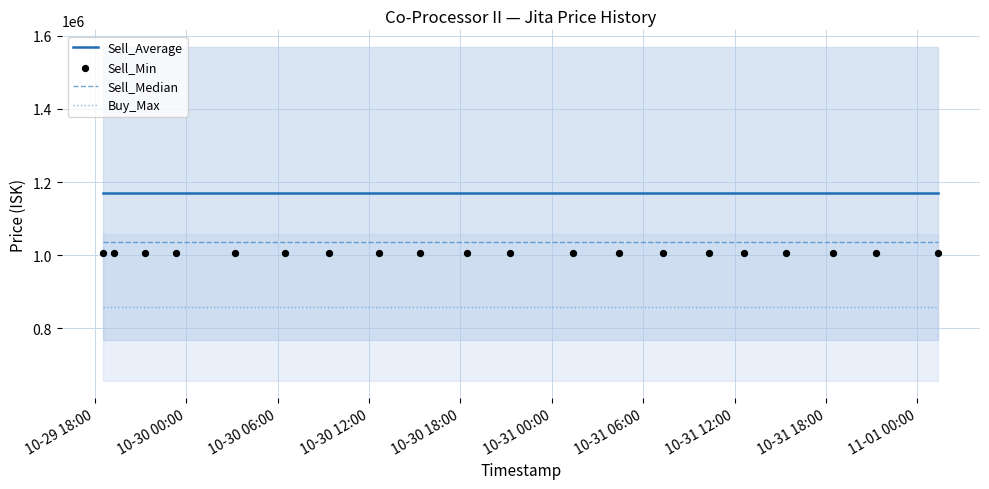

Which series has the largest Y range (max minus min)?

Sell_Average